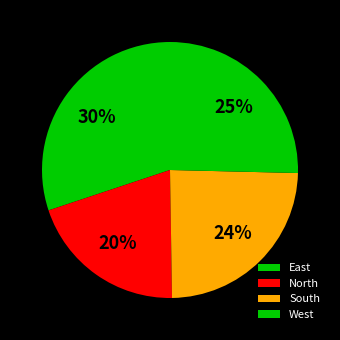

True or false: East accounts for 30% of the total.

True